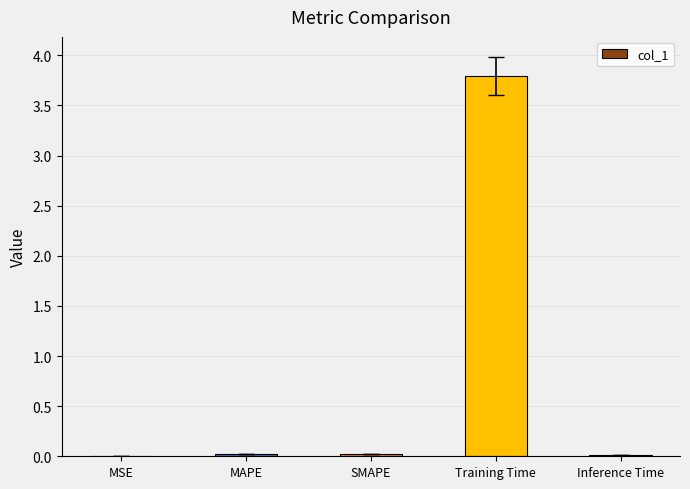

At which category does the chart reach its peak across all series?

Training Time